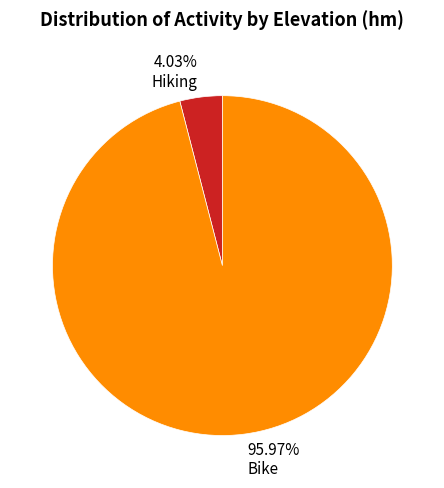

What is the largest slice in the pie chart?

Bike